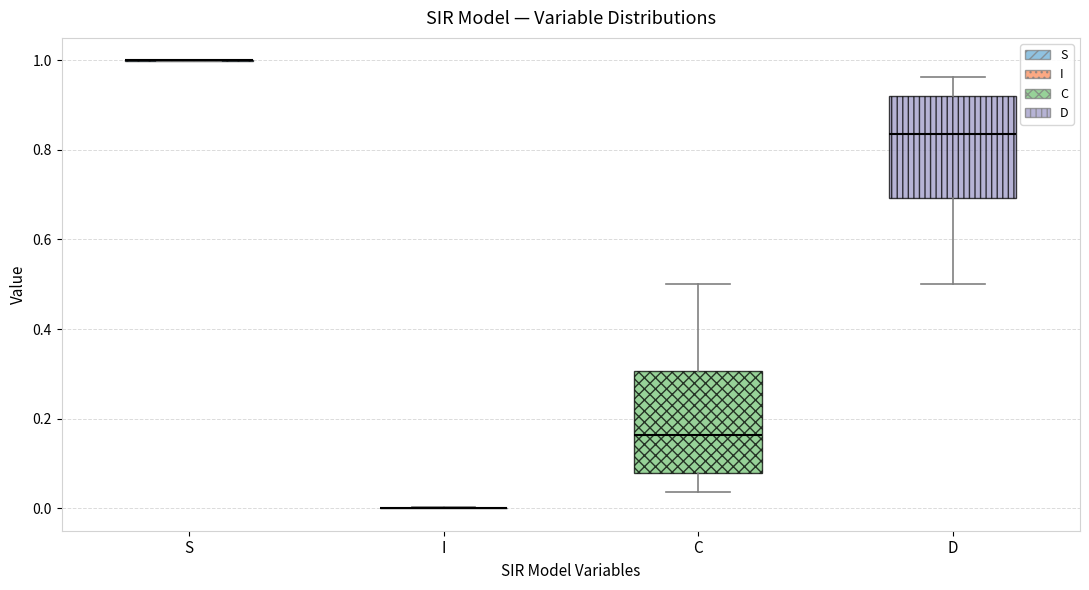

Reading left to right, read every box against the y-axis: the position of its median line, the range the box covers, and the ends of its whiskers. The values are not printed on the chart, so give them approximately, as read against the axis.

S: box collapsed to a line at 1.00, whiskers 1.00 to 1.00
I: box collapsed to a line at 0.00, whiskers 0.00 to 0.00
C: median 0.16, box 0.08 to 0.30, whiskers 0.04 to 0.50
D: median 0.84, box 0.70 to 0.92, whiskers 0.50 to 0.96